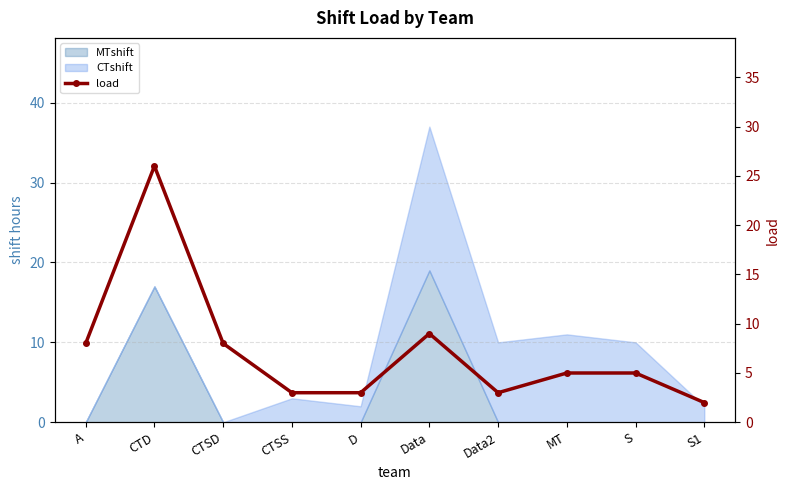

What is the maximum value shown in the chart?

26